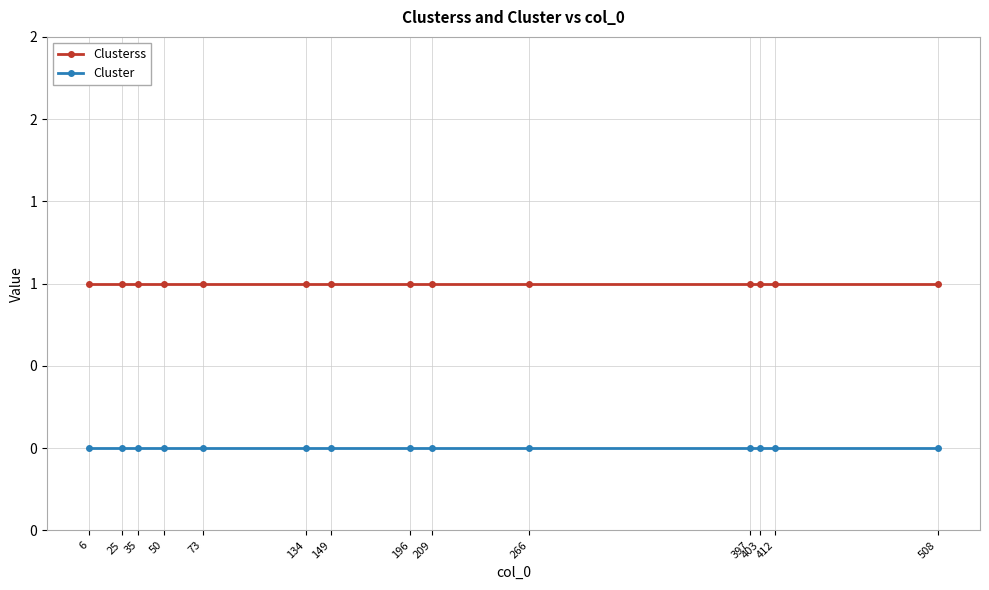

Is this an area chart (filled region under the line)?

No